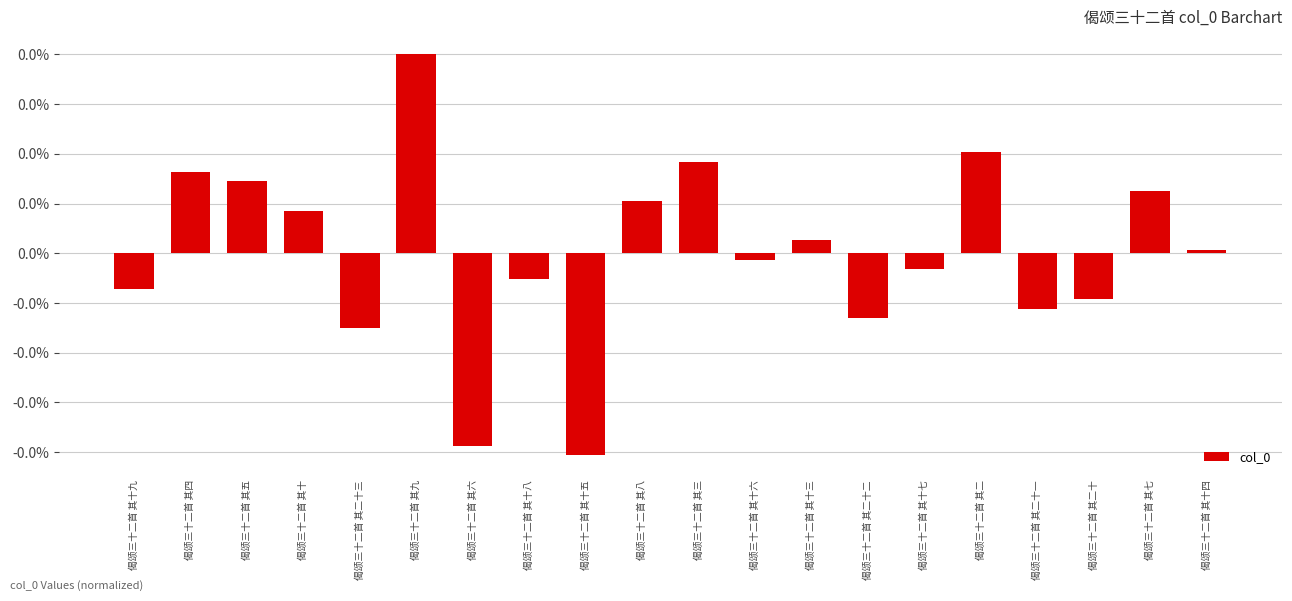

What is the label of the 14th bar from the left?

偈颂三十二首 其二十二